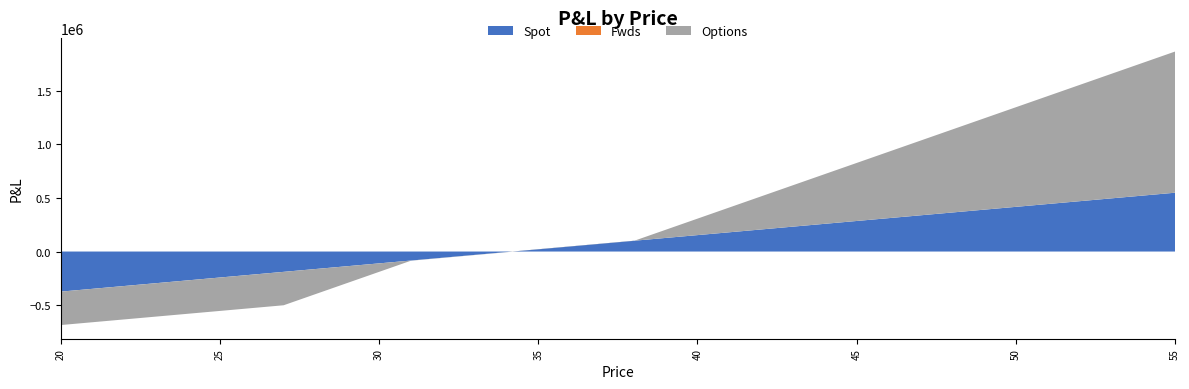

Reading left to right, list all the values displayed in this chart.

Spot: -373594.5	-347266.5	-320938.5	-294610.5	-268282.5	-241954.5	-215626.5	-189298.4	-162970.4	-136642.4	-110314.4	-83986.4	-57658.4	-31330.3	-5002.3	21325.7	47653.7	73981.7	100309.7	126637.8	152965.8	179293.8	205621.8	231949.8	258277.8	284605.9	310933.9	337261.9	363589.9	389917.9	416245.9	442574.0	468902.0	495230.0	521558.0	547886.0
Fwds: 0.0	0.0	0.0	0.0	0.0	0.0	0.0	0.0	0.0	0.0	0.0	0.0	0.0	0.0	0.0	0.0	0.0	0.0	0.0	0.0	0.0	0.0	0.0	0.0	0.0	0.0	0.0	0.0	0.0	0.0	0.0	0.0	0.0	0.0	0.0	0.0
Options: -311219.5	-311219.5	-311219.5	-311219.5	-311219.5	-311219.5	-311219.5	-311219.5	-233784.2	-156348.8	-78913.5	-1478.1	-1478.1	-1478.1	-1478.1	-1478.1	-1478.1	-1478.1	-1478.1	75957.2	153392.6	230827.9	308263.2	385698.6	463133.9	540569.3	618004.6	695439.9	772875.3	850310.6	927746.0	1005181.3	1082616.6	1160052.0	1237487.3	1314922.7